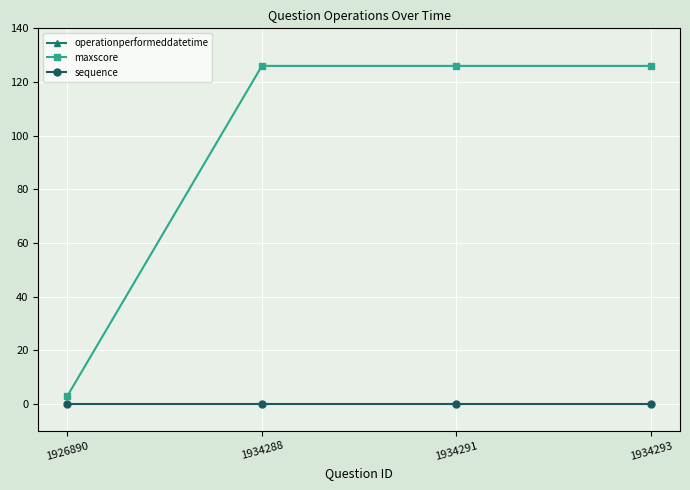

Reading left to right, transcribe all the data shown in this chart.

operationperformeddatetime: 42328.6	42328.6	42328.6	42328.6
maxscore: 3.0	126.0	126.0	126.0
sequence: 0.0	0.0	0.0	0.0